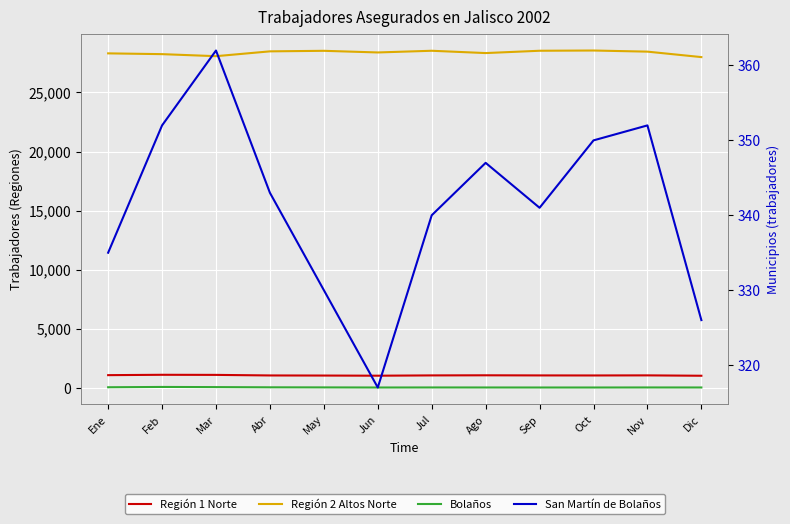

True or false: Región 2 Altos Norte and Región 1 Norte cross at least once.

False